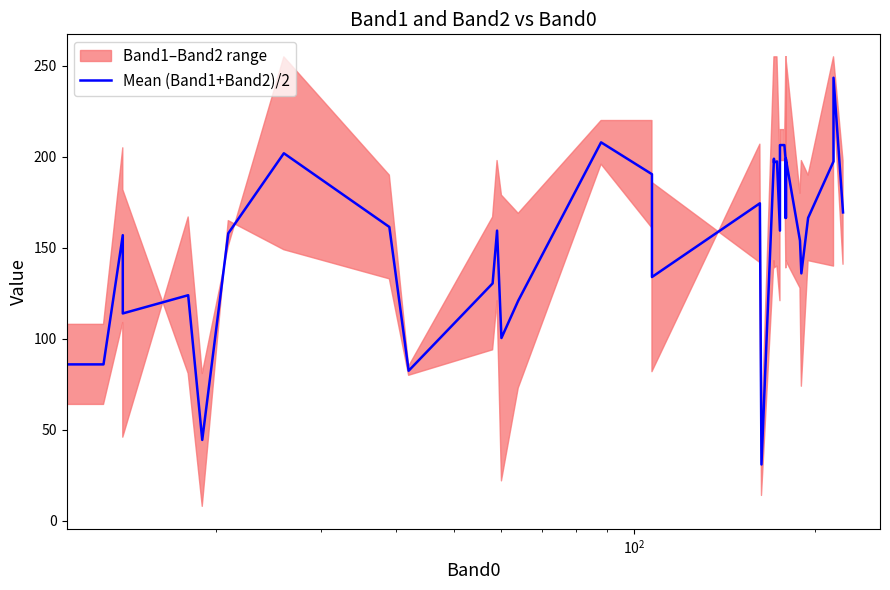

What is the sum of all values?

6306.0